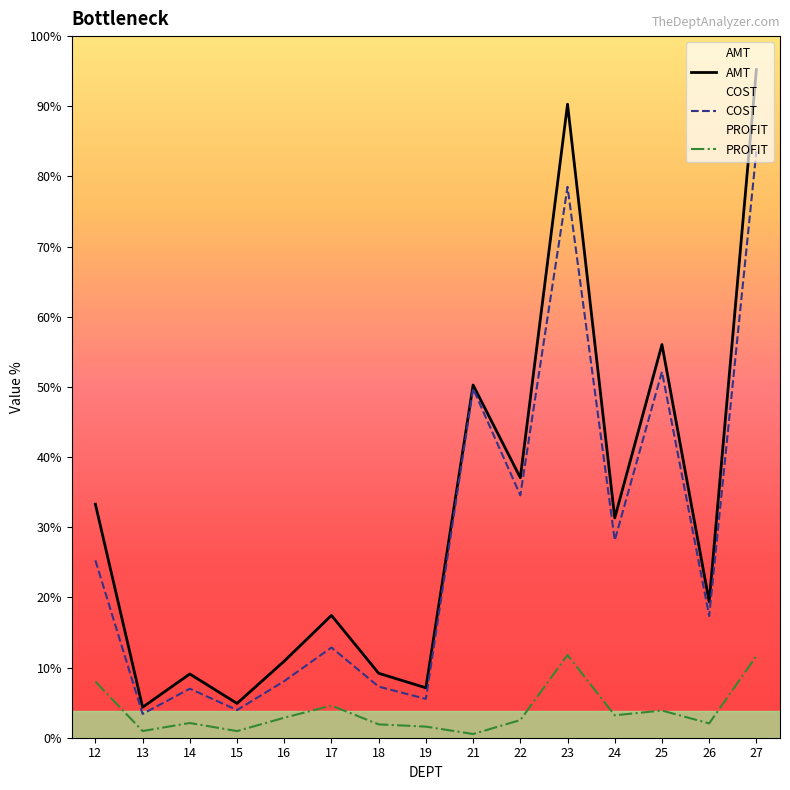

Reading left to right, transcribe all the data shown in this chart.

AMT: 457217.5	59667.6	124788.8	67169.0	149937.2	239482.8	126127.1	97722.7	690470.0	509059.4	1240245.3	430336.5	769721.8	266309.9	1308094.2
COST: 347280.2	46594.3	95976.3	54188.1	110836.0	176563.8	99980.2	76013.5	683225.0	474466.5	1078331.4	386476.4	716476.3	238309.5	1148141.2
PROFIT: 109937.3	13073.3	28812.4	12980.9	39101.2	62919.0	26146.9	21709.2	7245.0	34592.9	161913.9	43860.1	53245.5	28000.3	159953.0